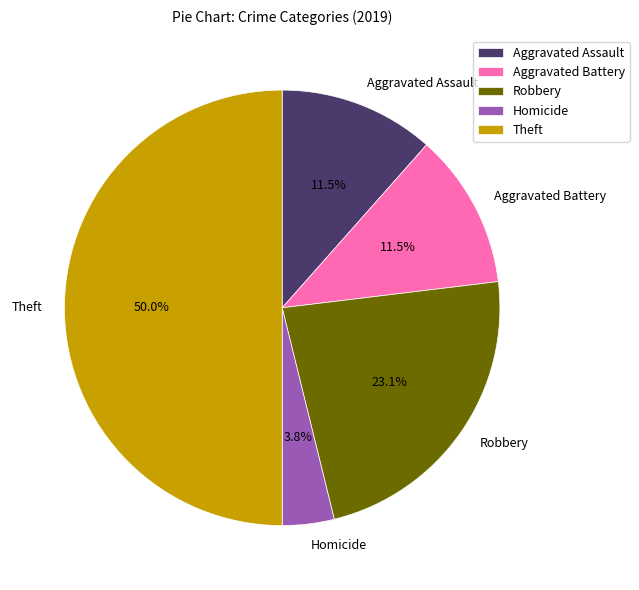

Does Robbery account for over 50% of the chart?

No